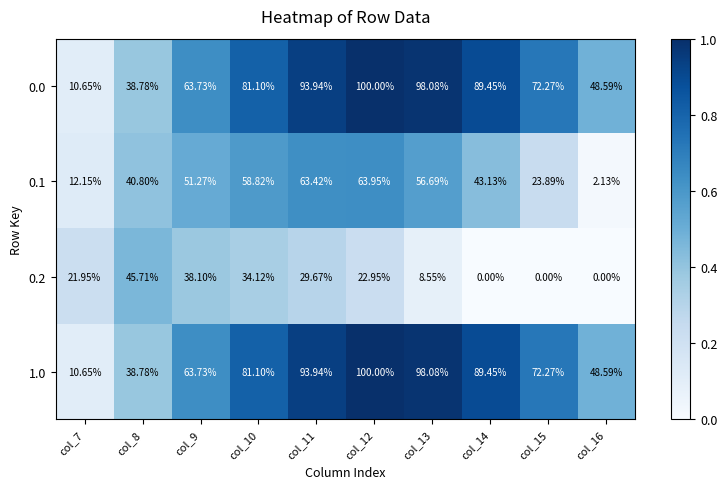

Is the value of 0.0 at col_14 greater than the value of 0.2 at col_14?

Yes